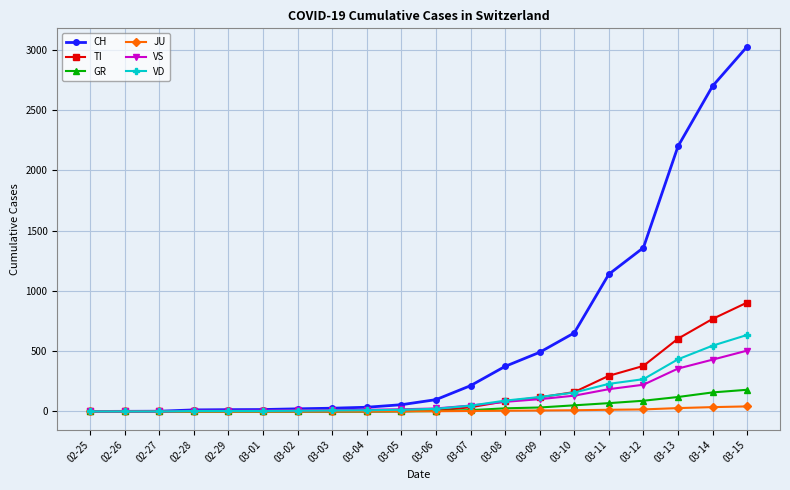

What position from the left is 03-10?

15